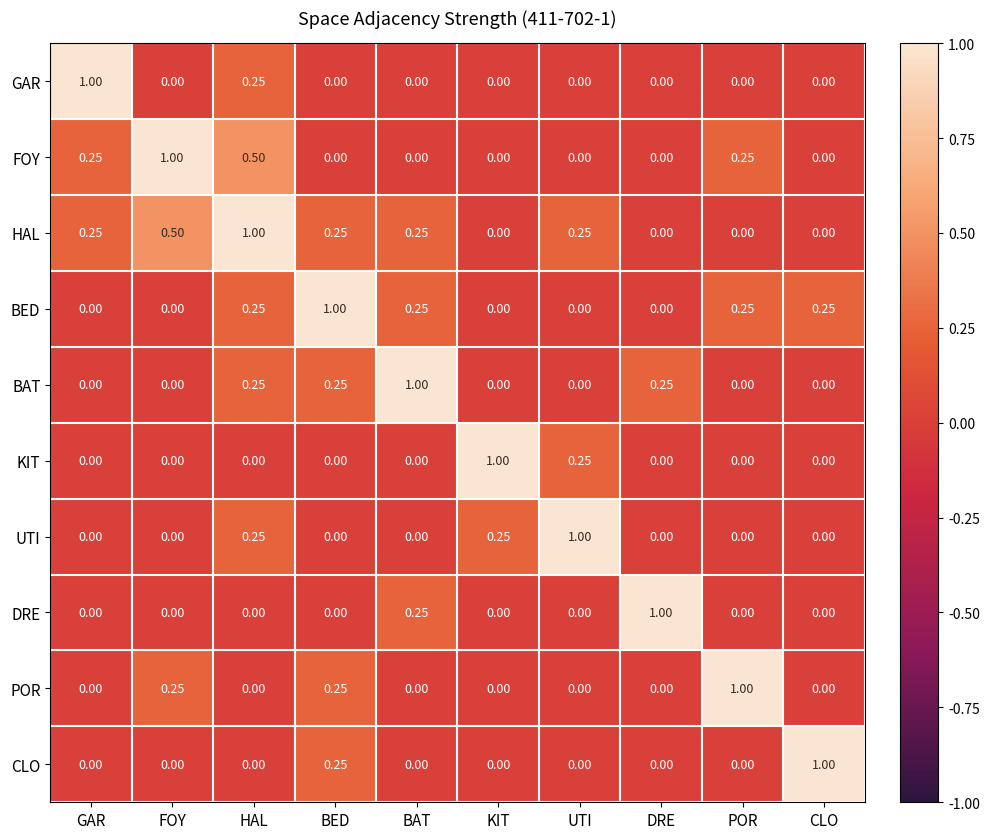

Which series has the largest total across all categories?

HAL